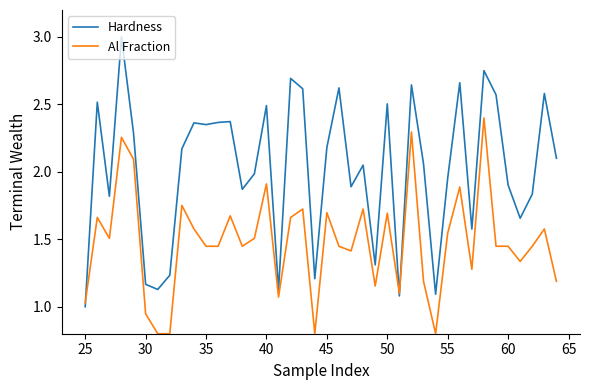

Which series has the largest total across all categories?

Hardness